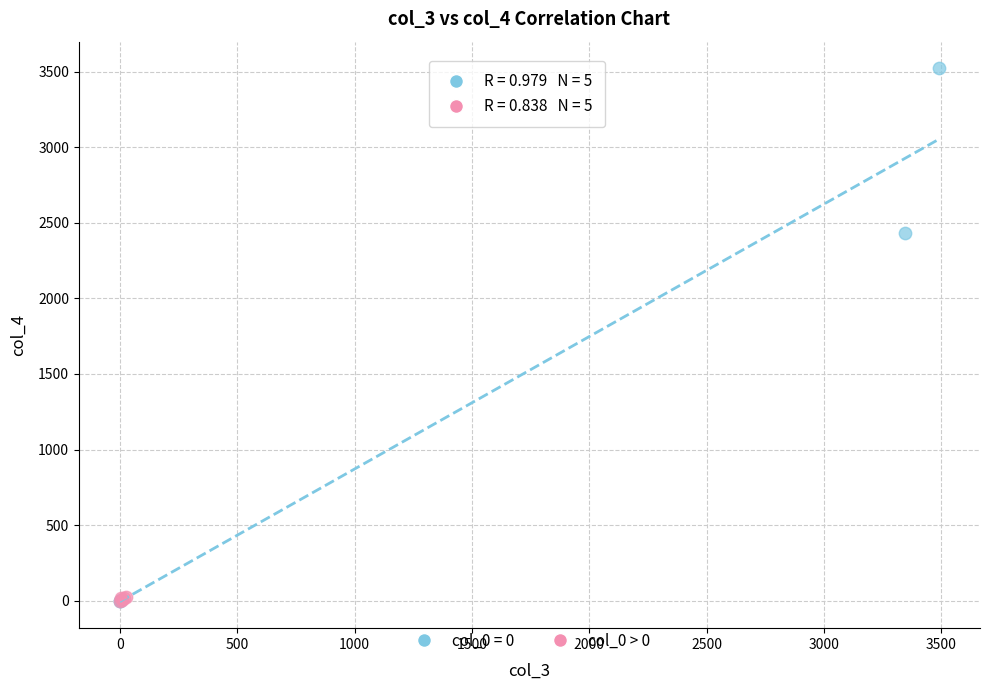

Which series has the widest spread of Y values?

col_0 = 0